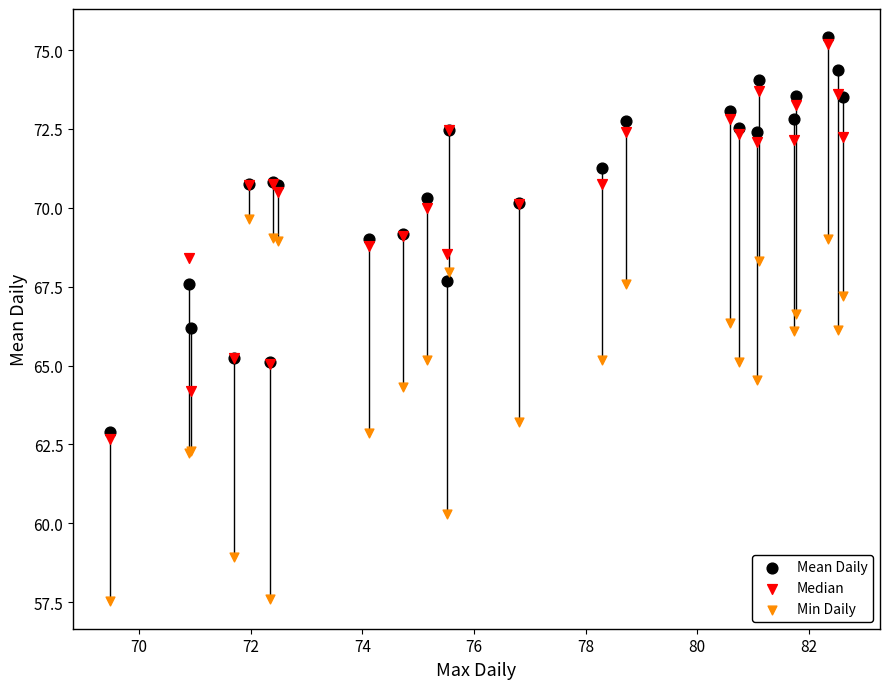

Which series contains the lowest Y value?

Min Daily